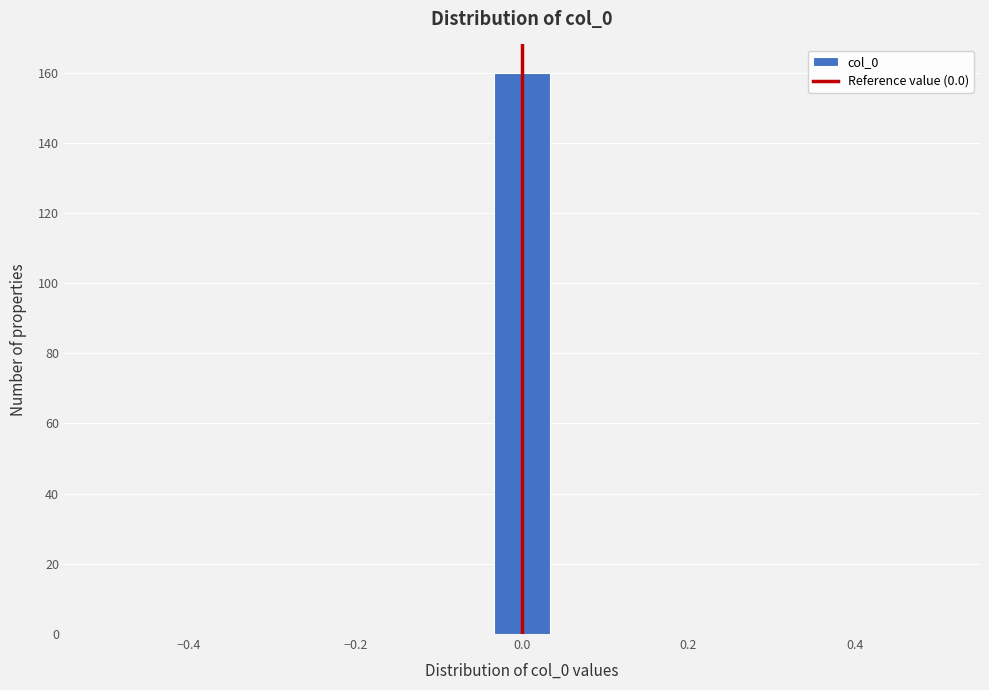

Read against the x-axis, roughly where is the centre of the tallest bar?

0.00